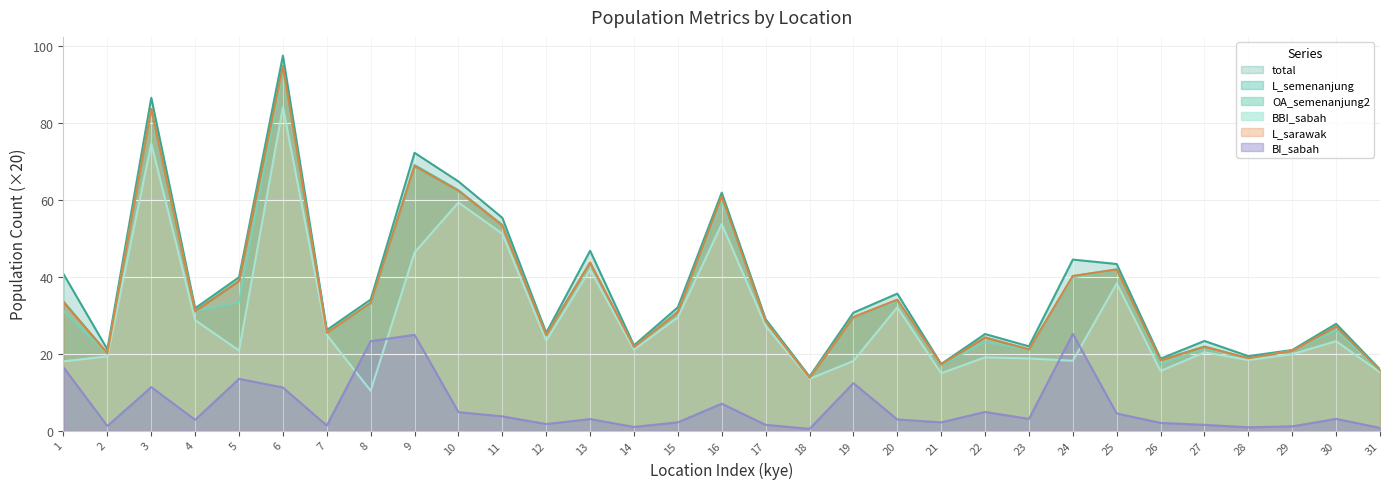

The value of BBI_sabah at 8 is 10.3. True or false?

True